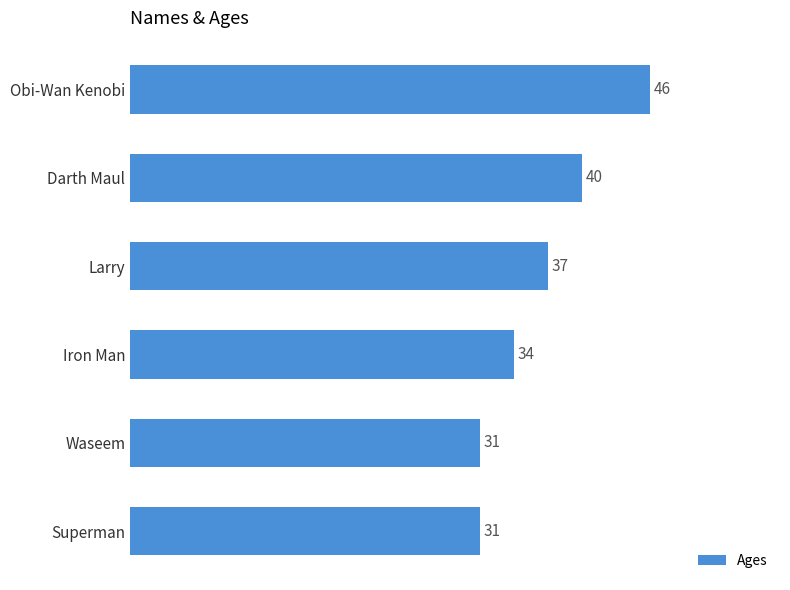

The chart shows a value of 40 at Darth Maul. True or false?

True